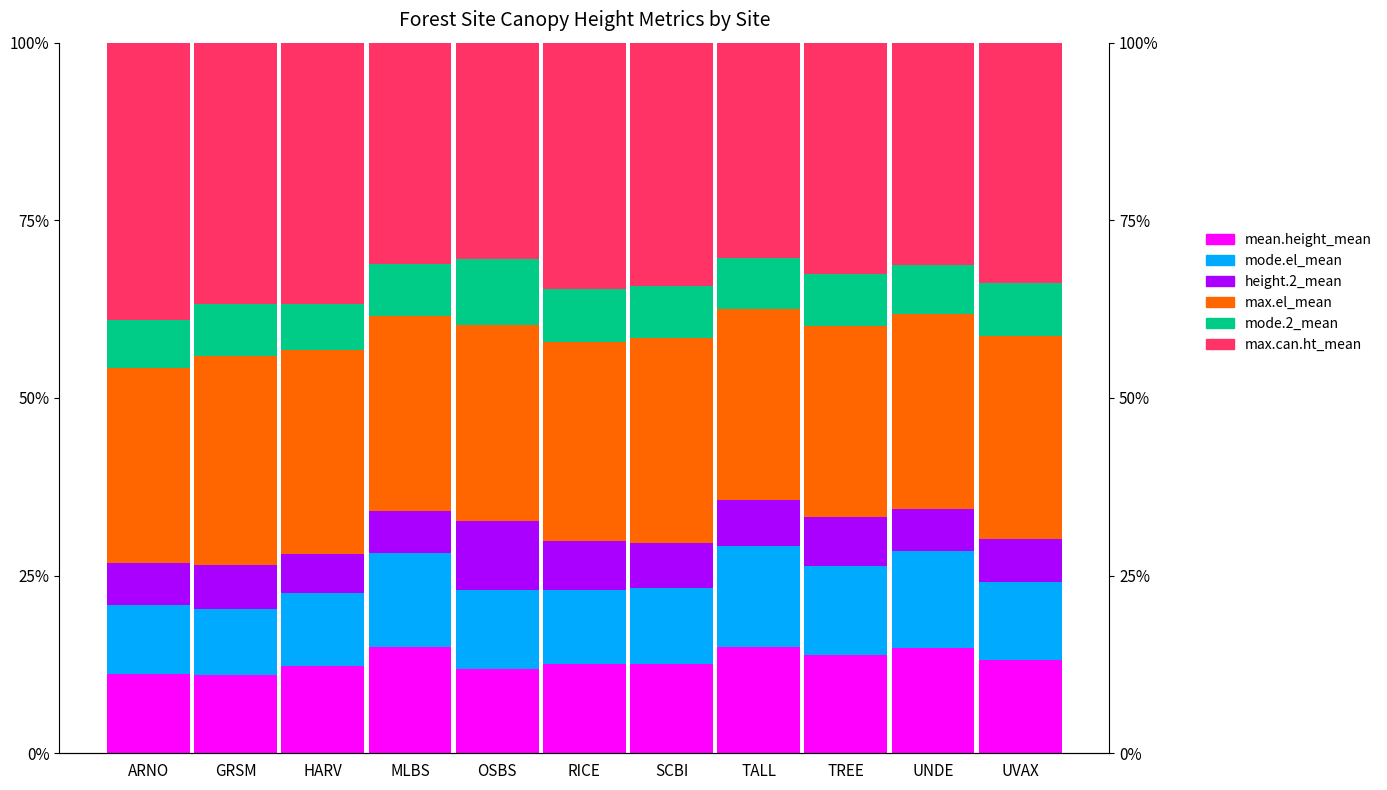

What are all the series names shown in the legend?

mean.height_mean, mode.el_mean, height.2_mean, max.el_mean, mode.2_mean, max.can.ht_mean